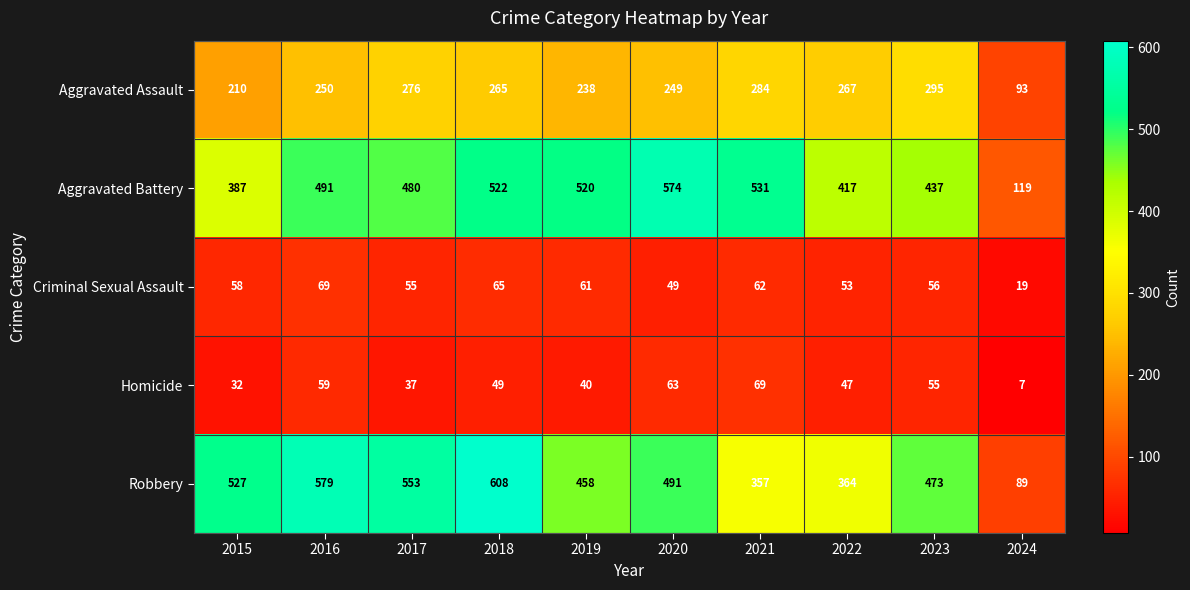

At which label is Aggravated Battery closest to 346?

2015